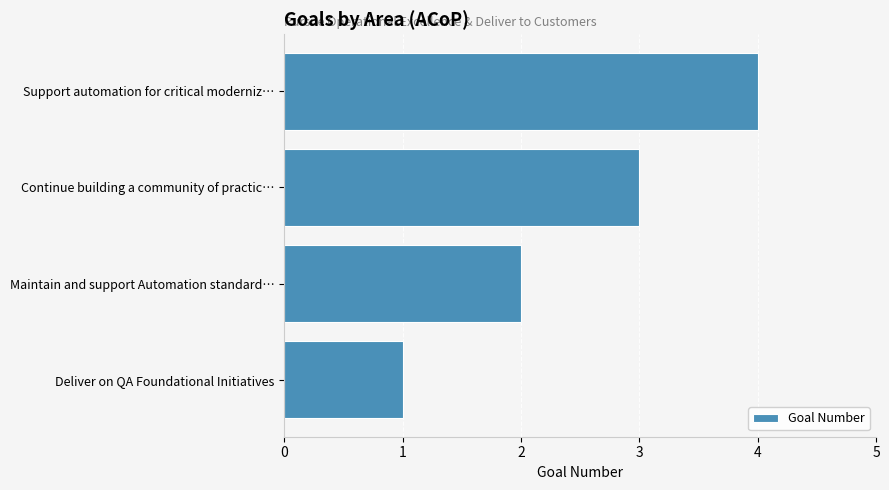

What is the ratio of the value at Support automation for critical moderniz… to the value at Maintain and support Automation standard…?

2.0